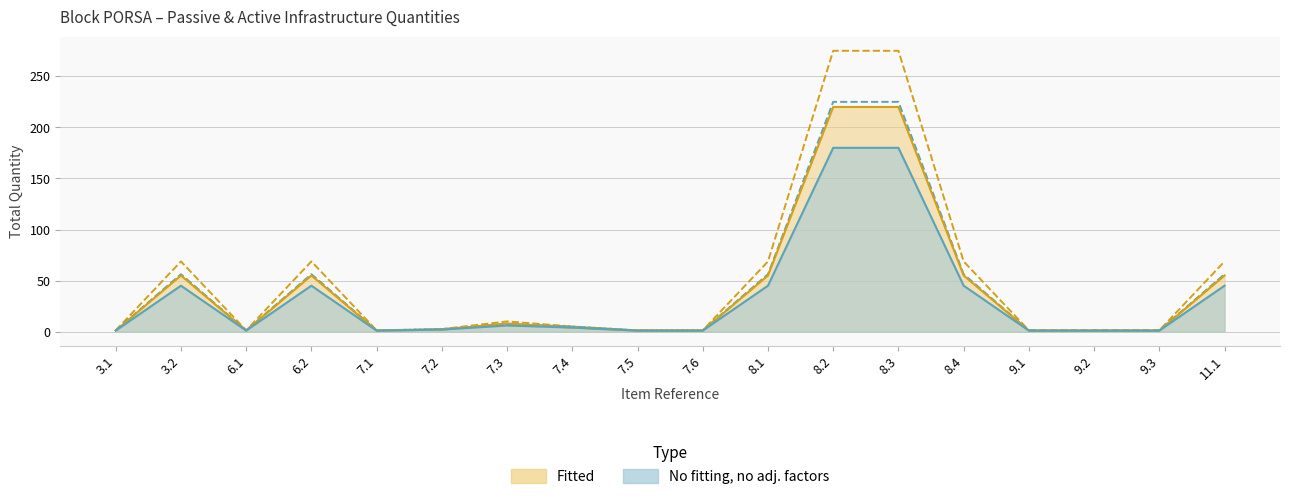

What is the difference between the maximum and minimum values in the Fitted series?

219